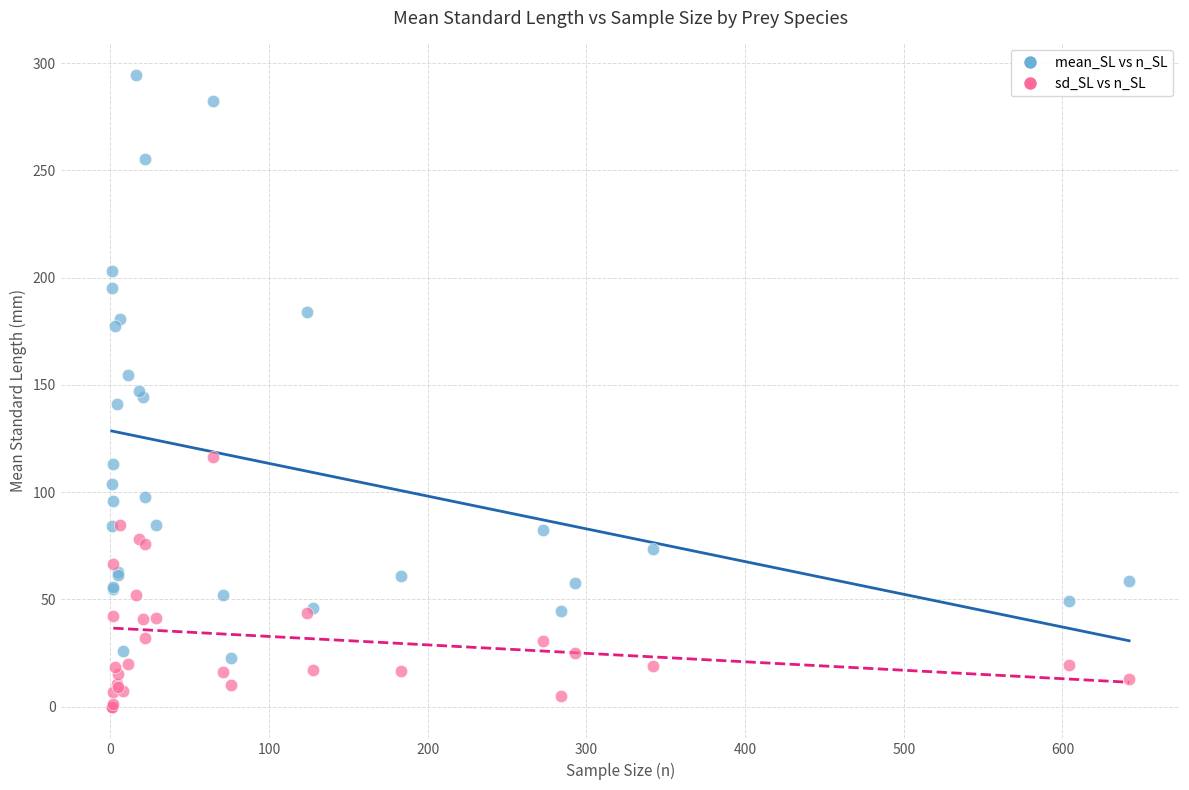

In the mean_SL vs n_SL series, what Y value is closest to 158?

154.5